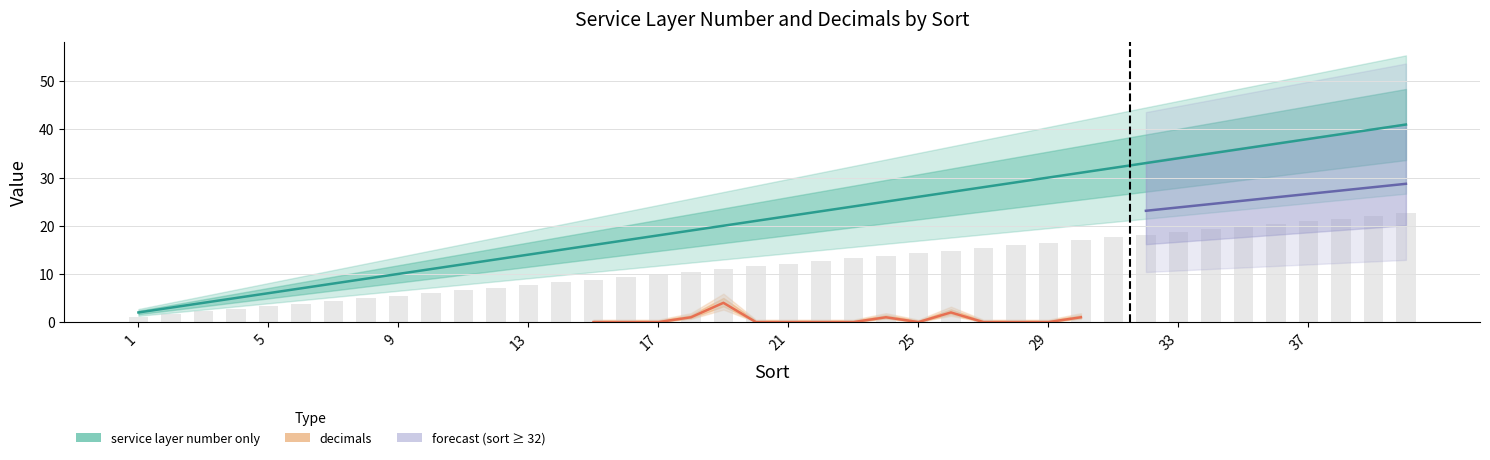

Reading left to right, what are all the values shown in this chart?

1=2	2=3	3=4	4=5	5=6	6=7	7=8	8=9	9=10	10=11	11=12	12=13	13=14	14=15	15=16	16=17	17=18	18=19	19=20	20=21	21=22	22=23	23=24	24=25	25=26	26=27	27=28	28=29	29=30	30=31	31=32	32=33	33=34	34=35	35=36	36=37	37=38	38=39	39=40	40=41